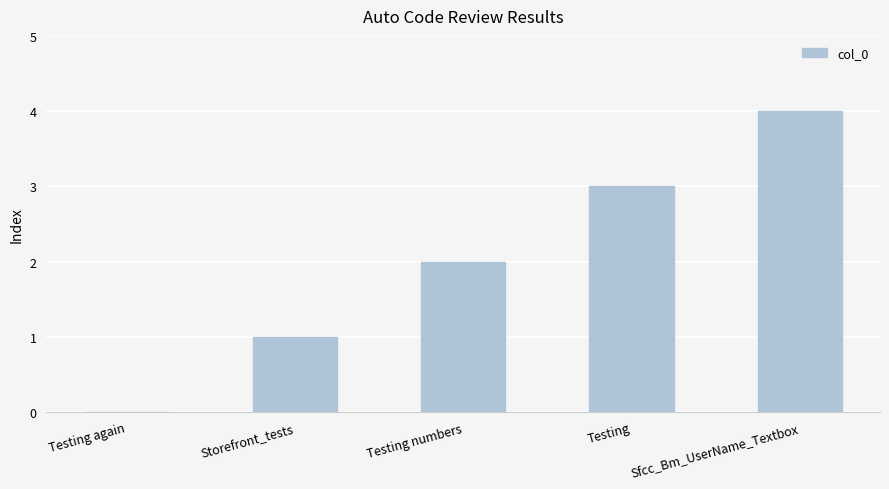

What is the sum of the values at Testing numbers and Sfcc_Bm_UserName_Textbox?

6